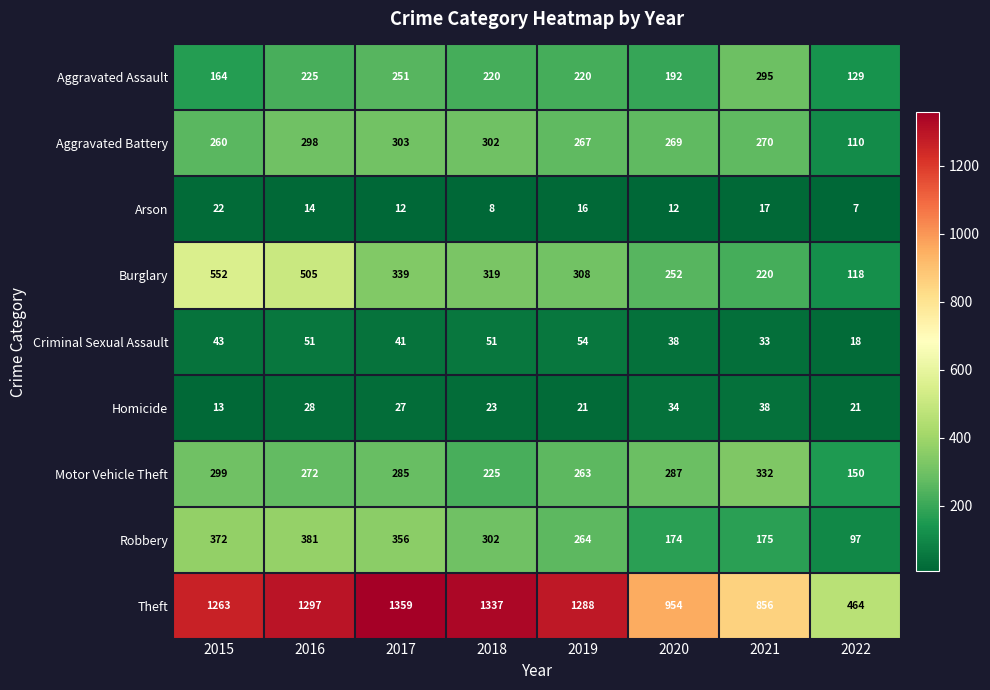

How many values in the Aggravated Assault series are below 220?

3